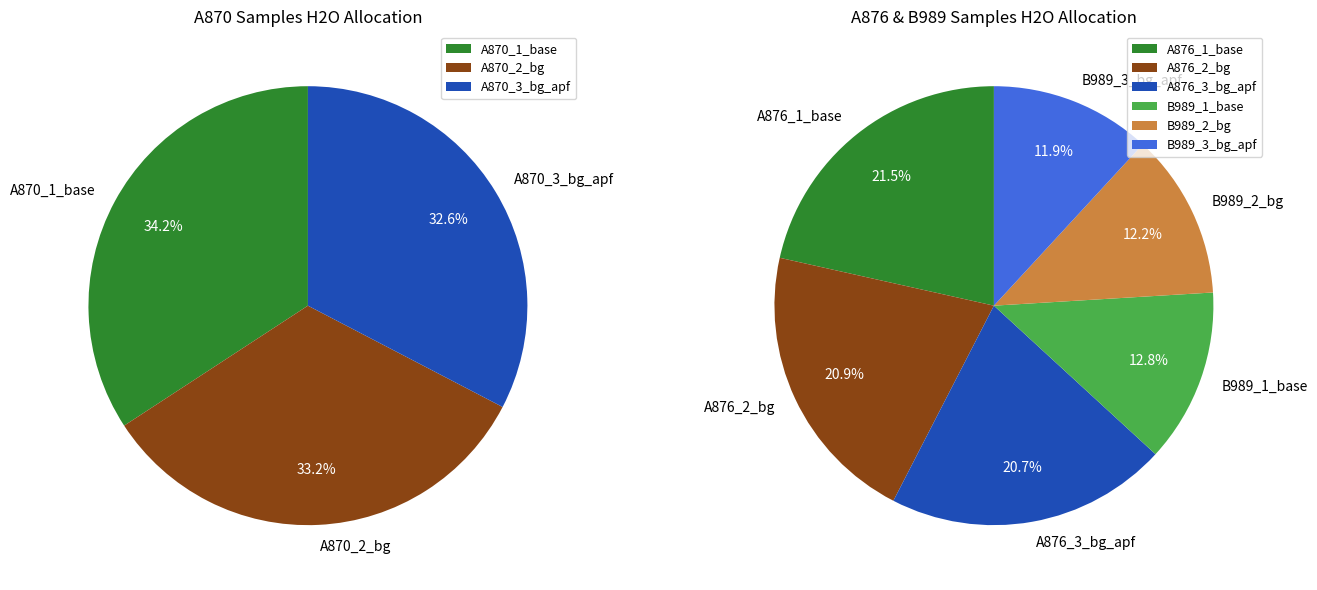

How many slices are in this pie chart?

9